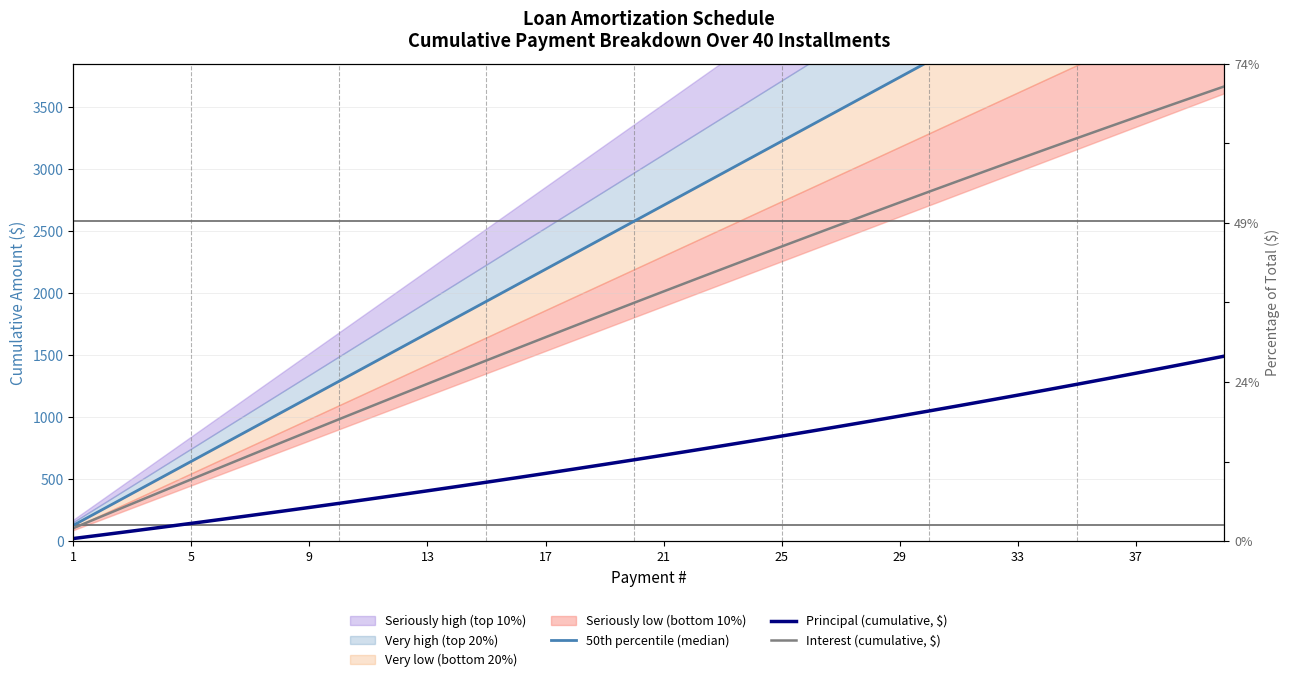

What is the maximum value for Principal (cumulative, $)?

1492.9